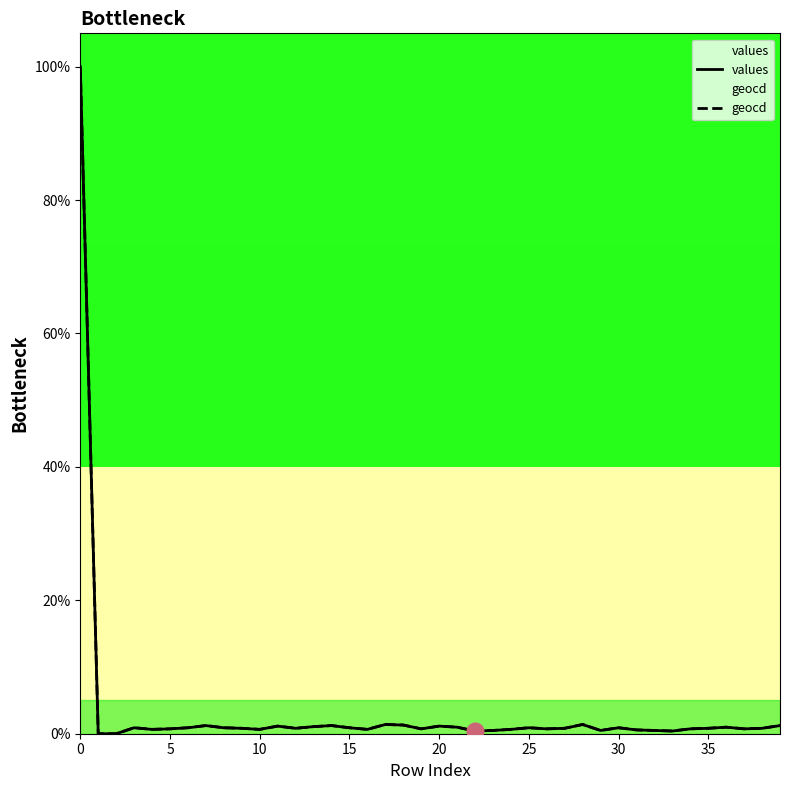

What is the highest value of the geocd series?

100.0